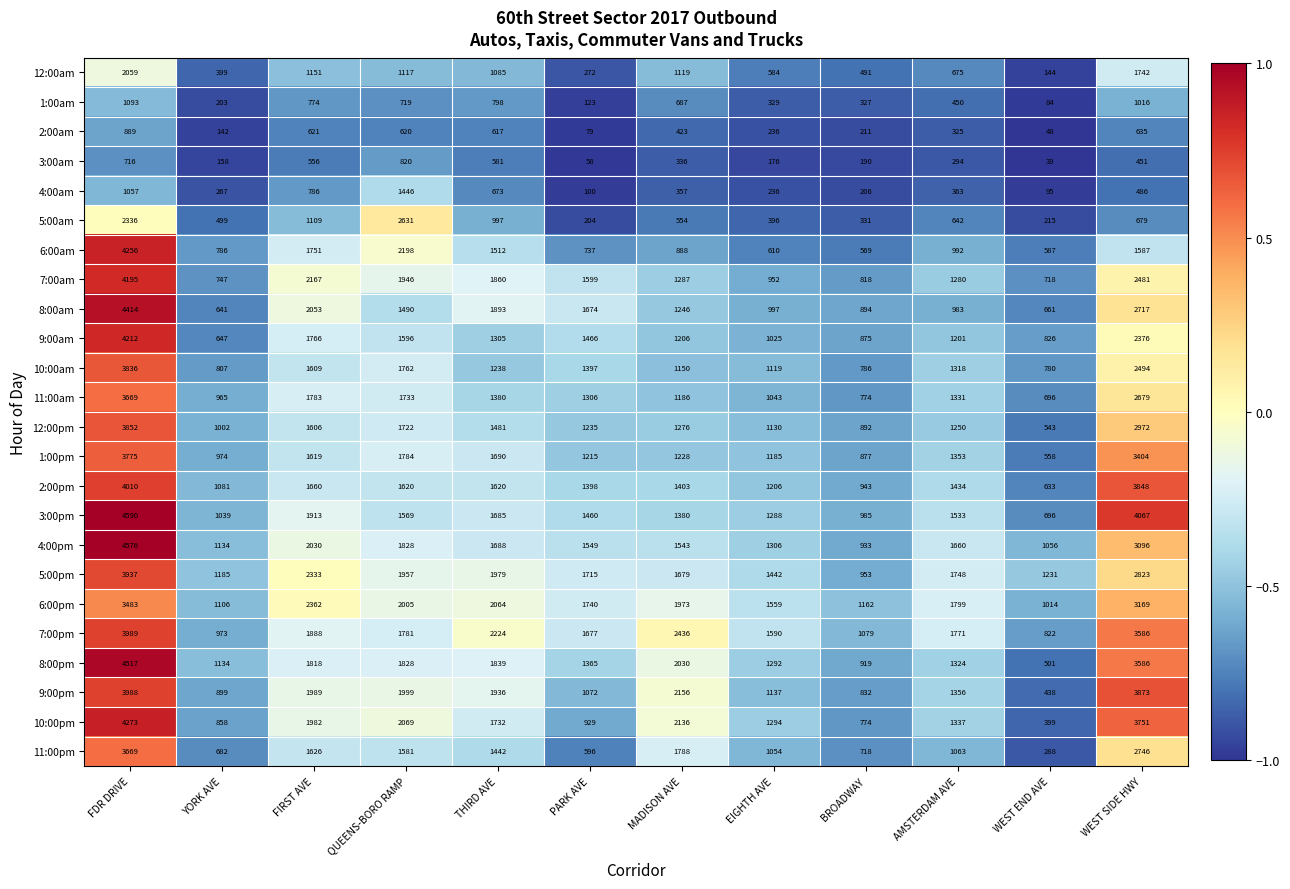

The value of 8:00am at EIGHTH AVE is 997. True or false?

True